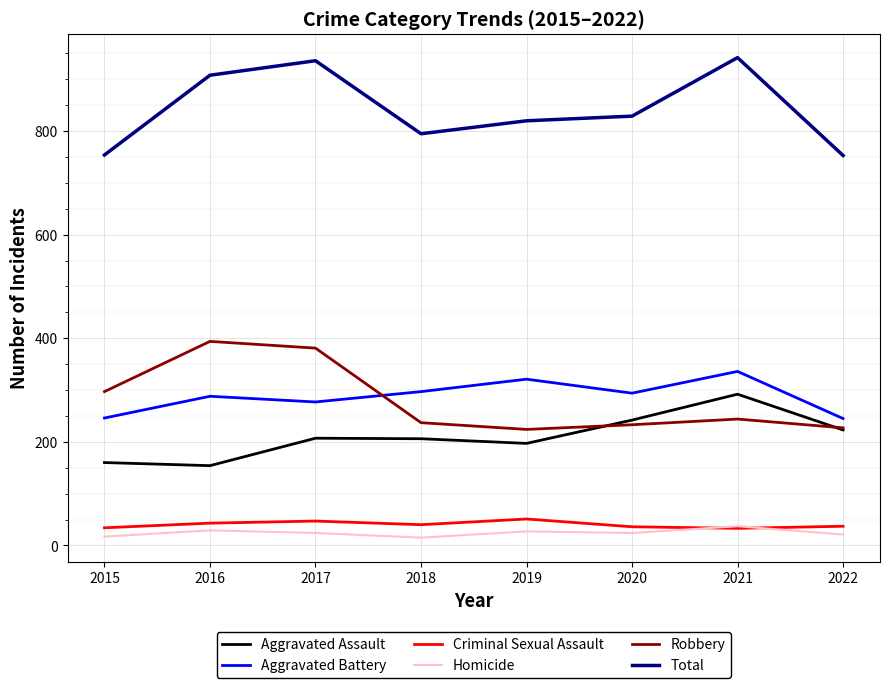

True or false: Criminal Sexual Assault has more than 0 interior local peaks.

True